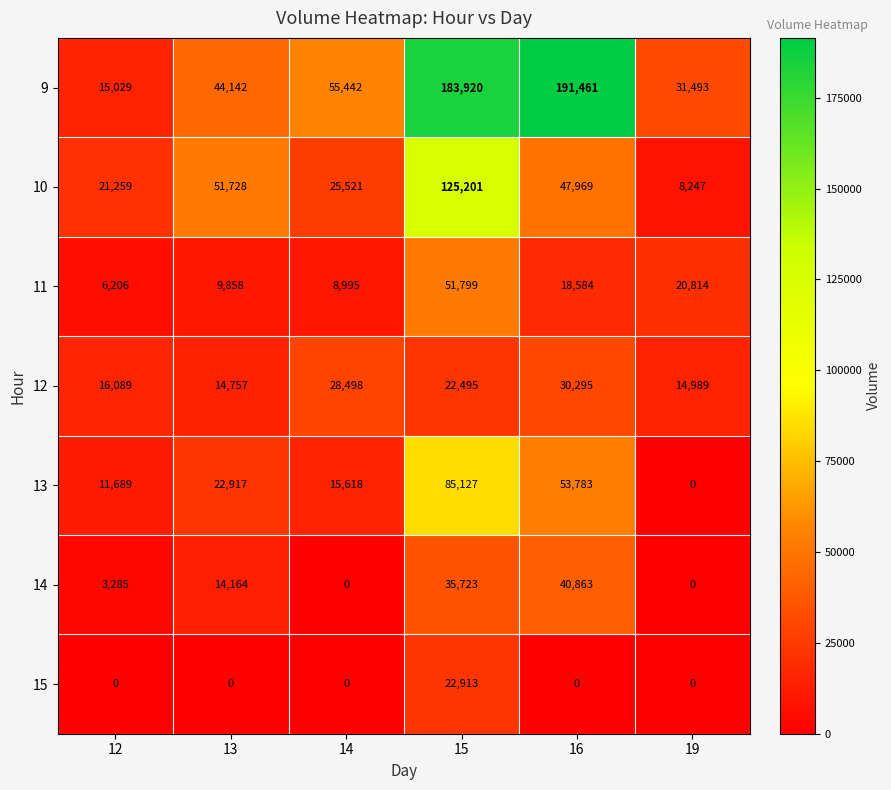

How many distinct data groups are displayed?

7